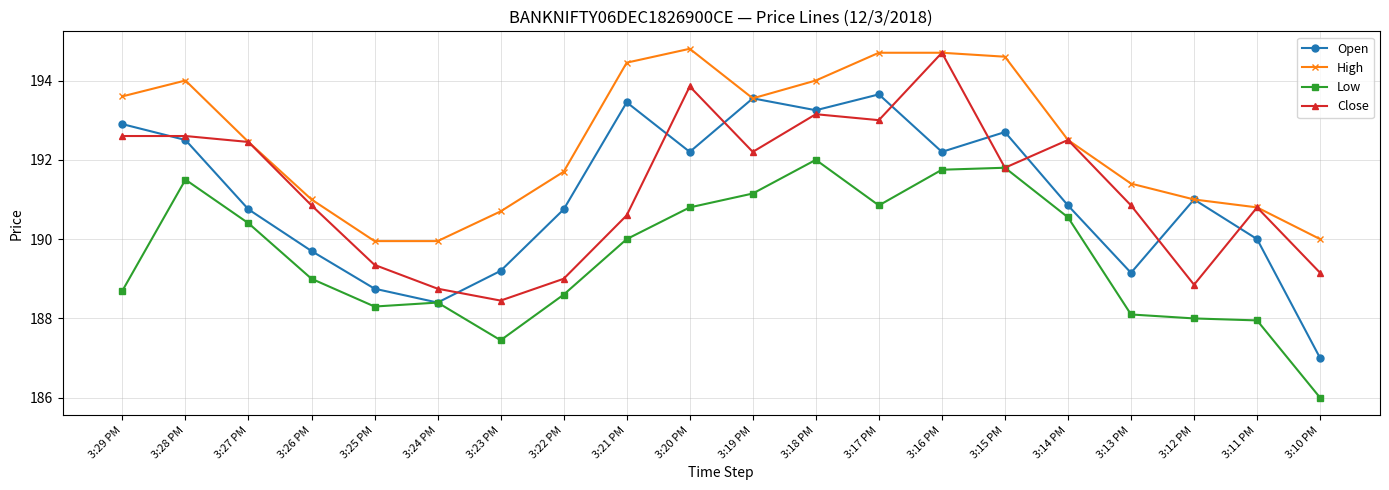

True or false: High and Low cross at least once.

False